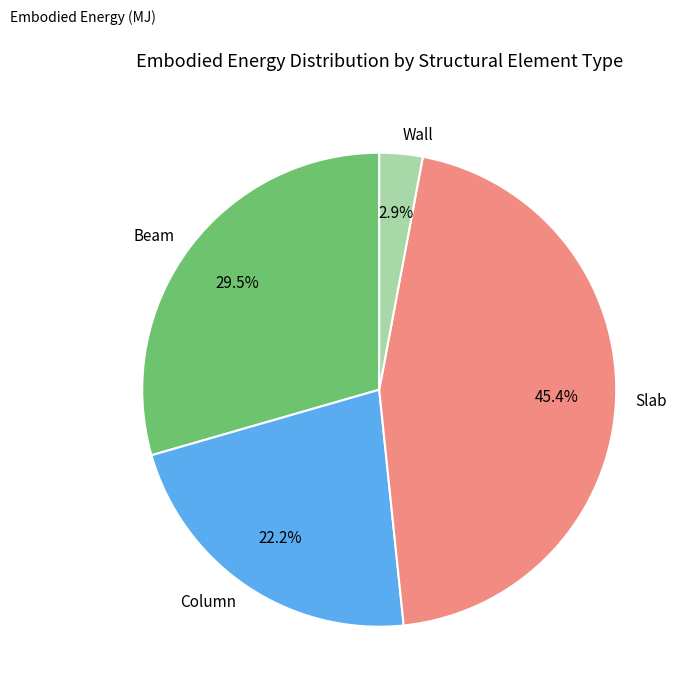

Between Slab and Beam, which is larger?

Slab